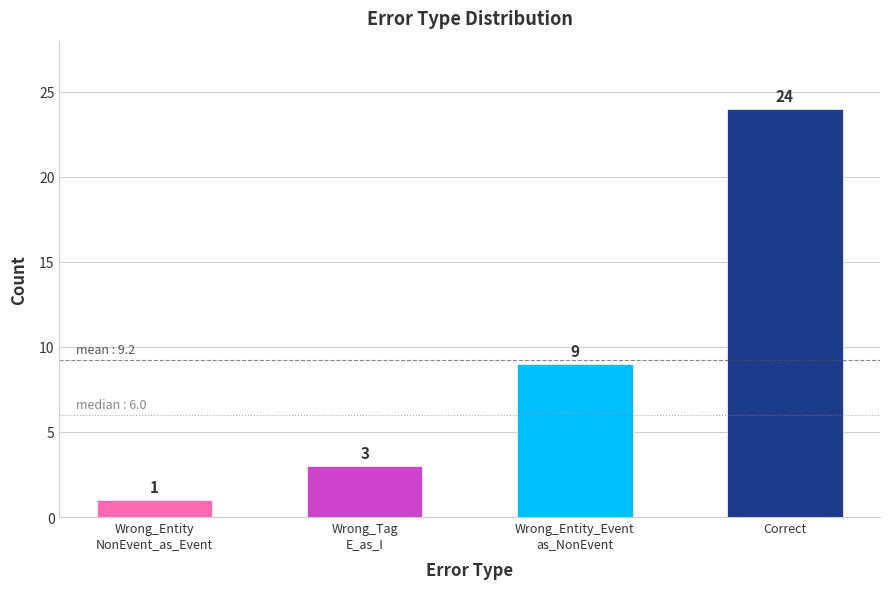

List the labels in order of value, largest first.

Correct, Wrong_Entity_Event
as_NonEvent, Wrong_Tag
E_as_I, Wrong_Entity
NonEvent_as_Event